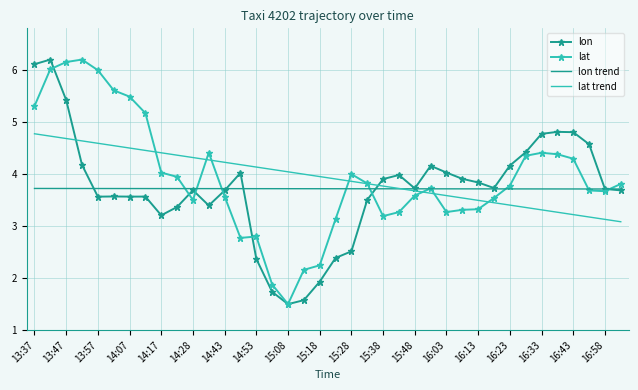

What is the label of the 28th point from the right?

14:28